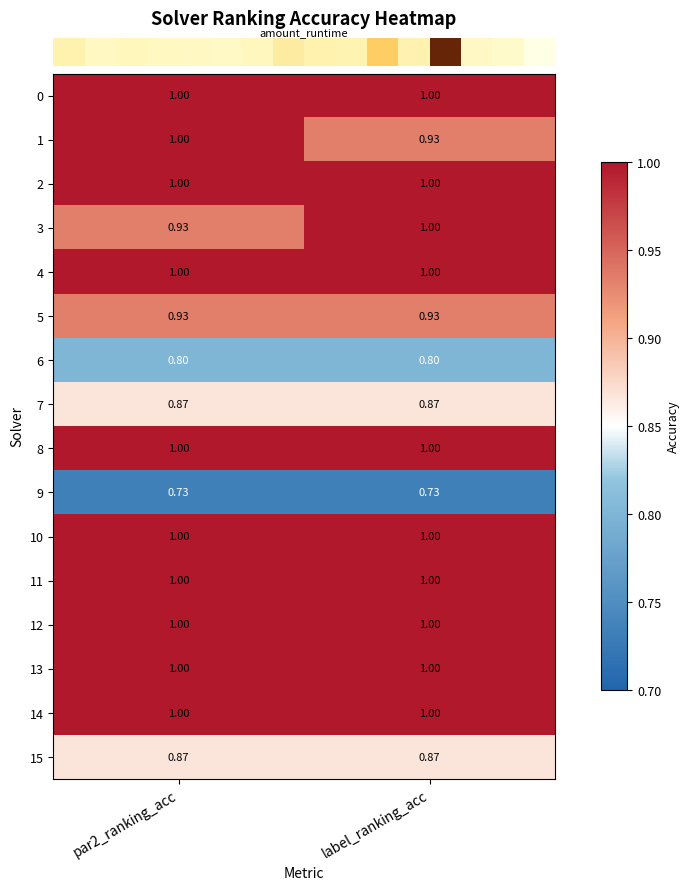

Between par2_ranking_acc and label_ranking_acc, which is larger?

par2_ranking_acc